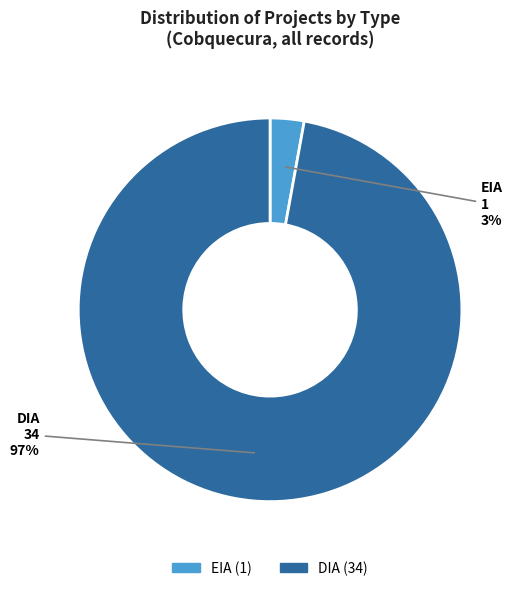

Is it true that EIA is 9% of the pie?

False